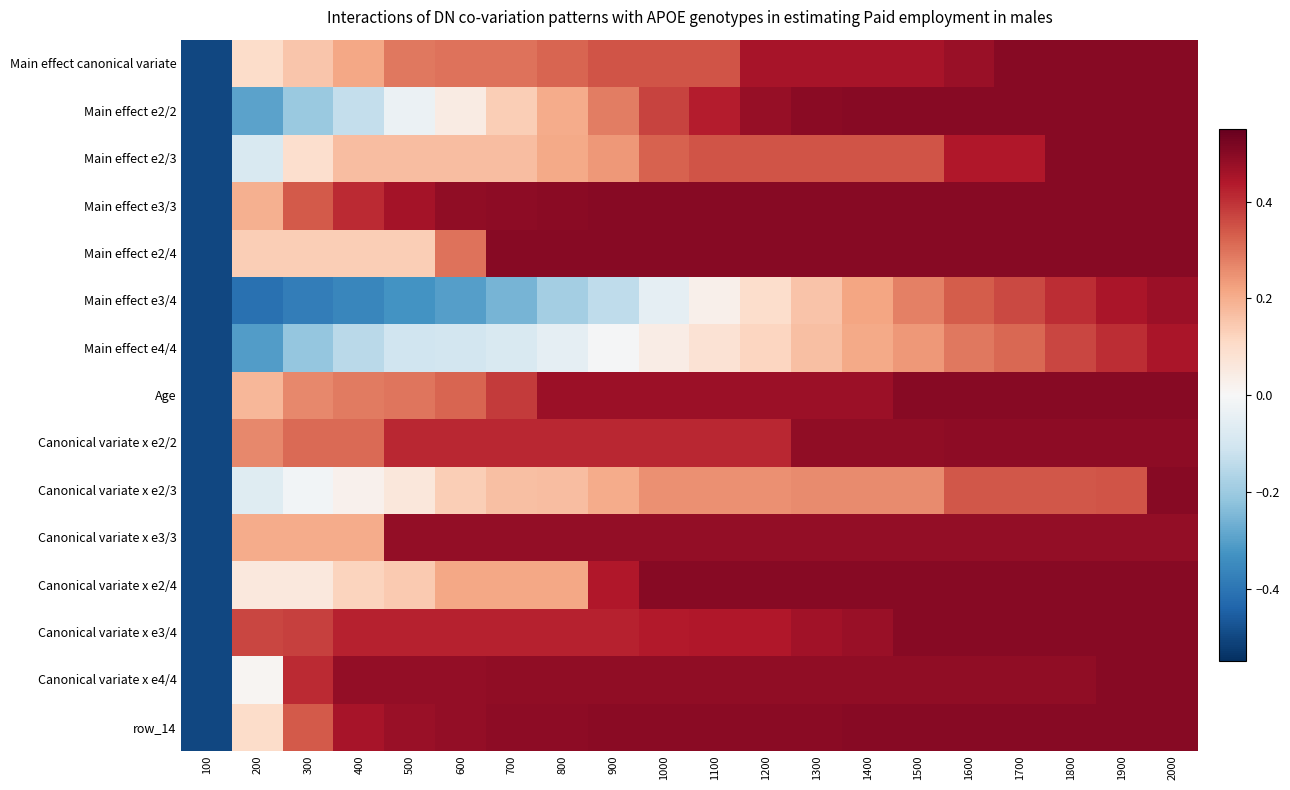

Between 1700 and 1600, which is larger?

1700